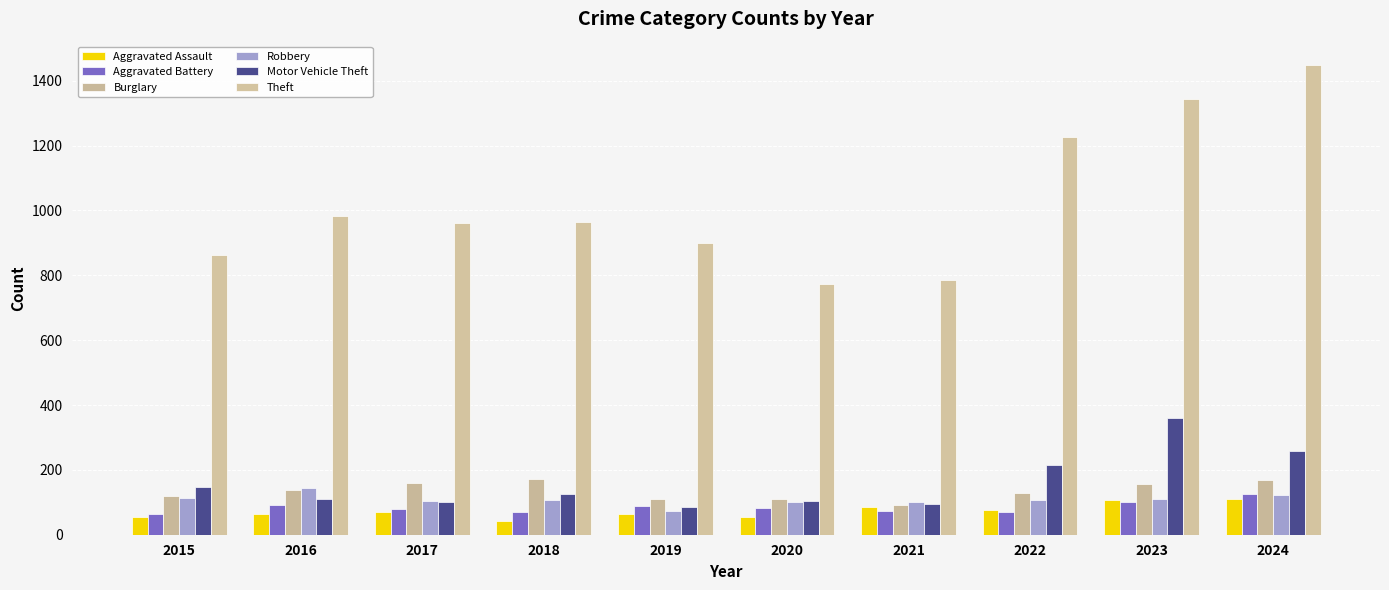

Reading left to right, what are all the values shown in this chart?

Aggravated Assault: 2015=54	2016=64	2017=71	2018=43	2019=65	2020=56	2021=85	2022=76	2023=106	2024=110
Aggravated Battery: 2015=63	2016=92	2017=80	2018=70	2019=88	2020=82	2021=73	2022=69	2023=101	2024=125
Burglary: 2015=120	2016=137	2017=161	2018=173	2019=109	2020=110	2021=93	2022=130	2023=156	2024=169
Robbery: 2015=113	2016=143	2017=103	2018=106	2019=74	2020=102	2021=102	2022=107	2023=110	2024=122
Motor Vehicle Theft: 2015=148	2016=109	2017=101	2018=127	2019=84	2020=105	2021=96	2022=216	2023=361	2024=257
Theft: 2015=863	2016=983	2017=962	2018=964	2019=901	2020=774	2021=784	2022=1225	2023=1343	2024=1448